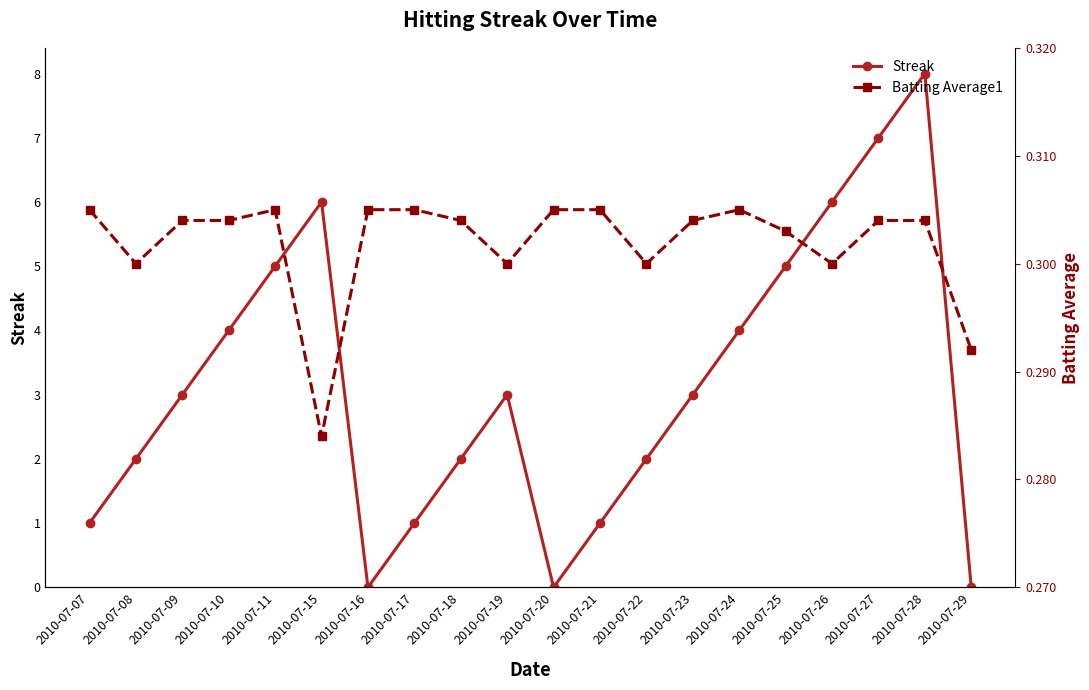

What is the sum of all Batting Average1 values?

6.0